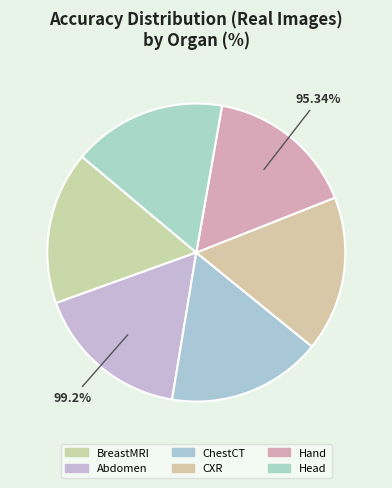

What percentage is the Hand slice, to the nearest percent?

16%